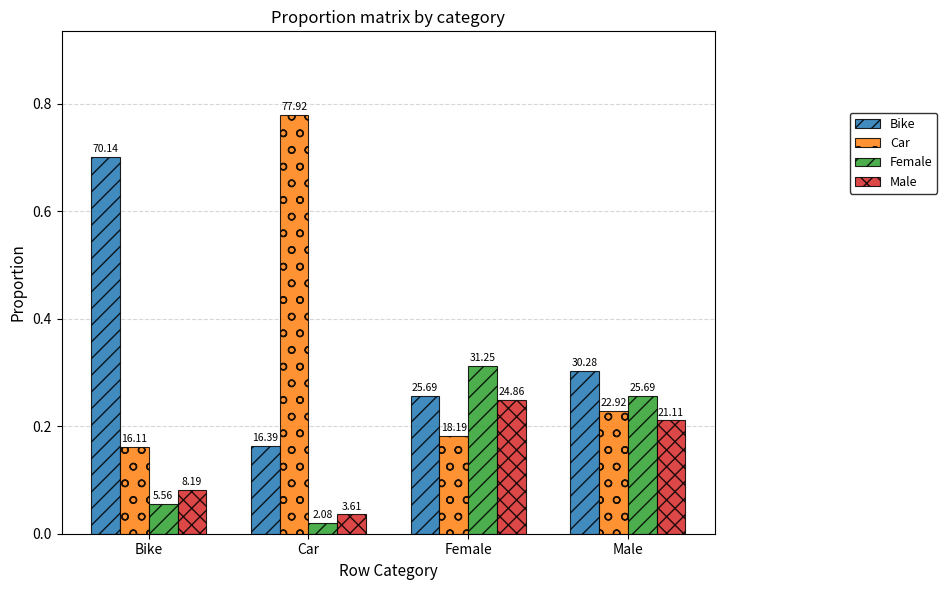

Which series has the widest spread of values?

Car